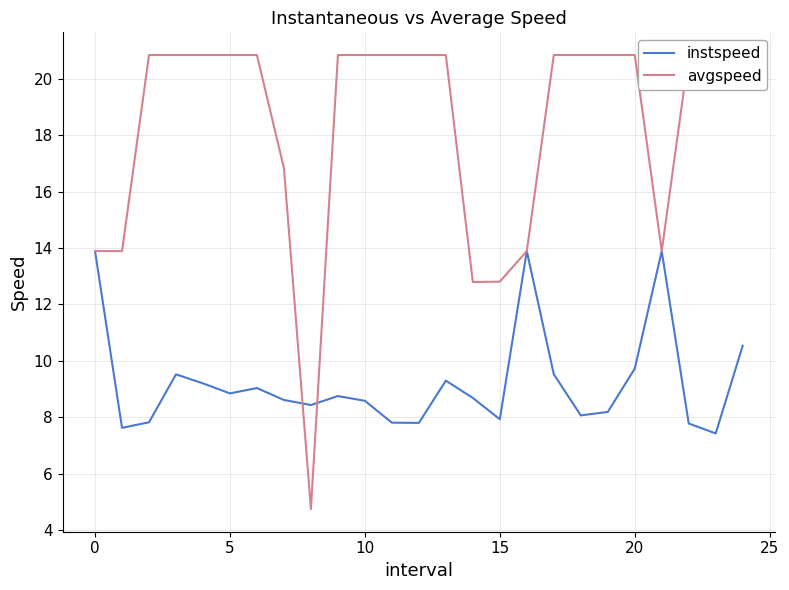

Which series has the largest range (max minus min)?

avgspeed